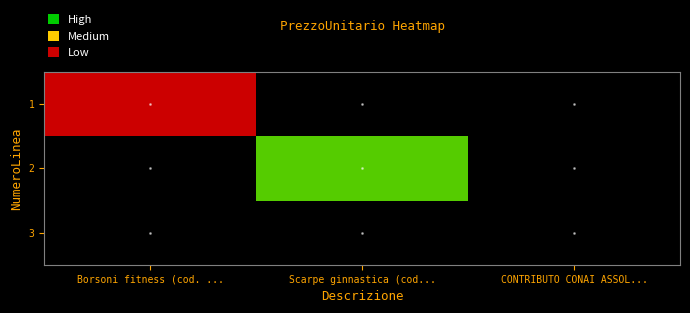

At CONTRIBUTO CONAI ASSOL..., list the series in order from largest to smallest.

1, 2, 3